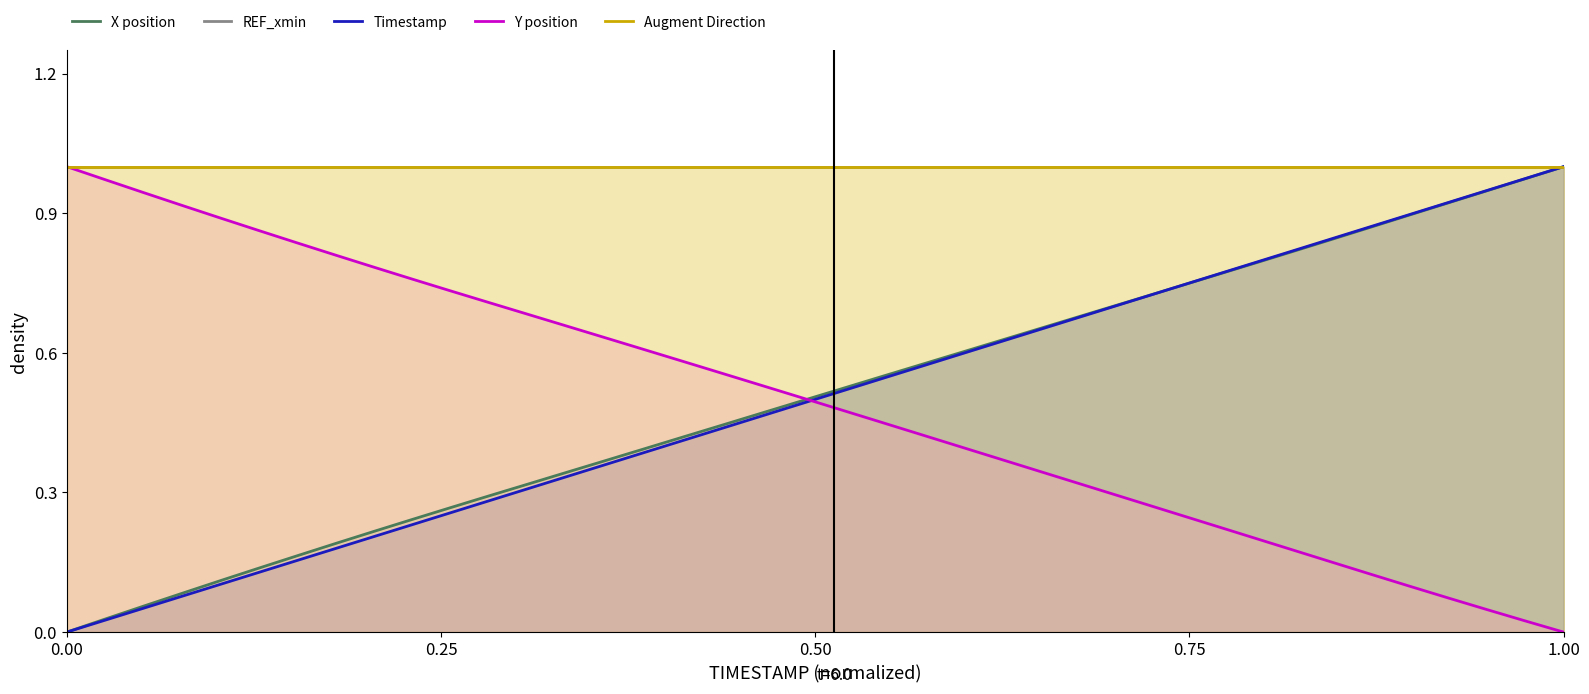

How many lines are shown in the chart?

5